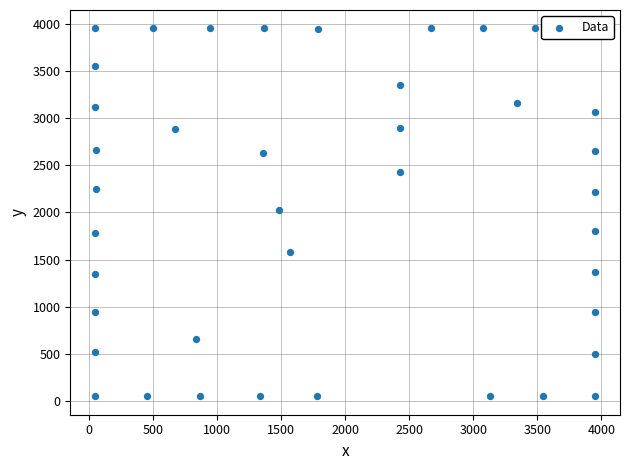

What is the range of X values (max minus min)?

3900.0